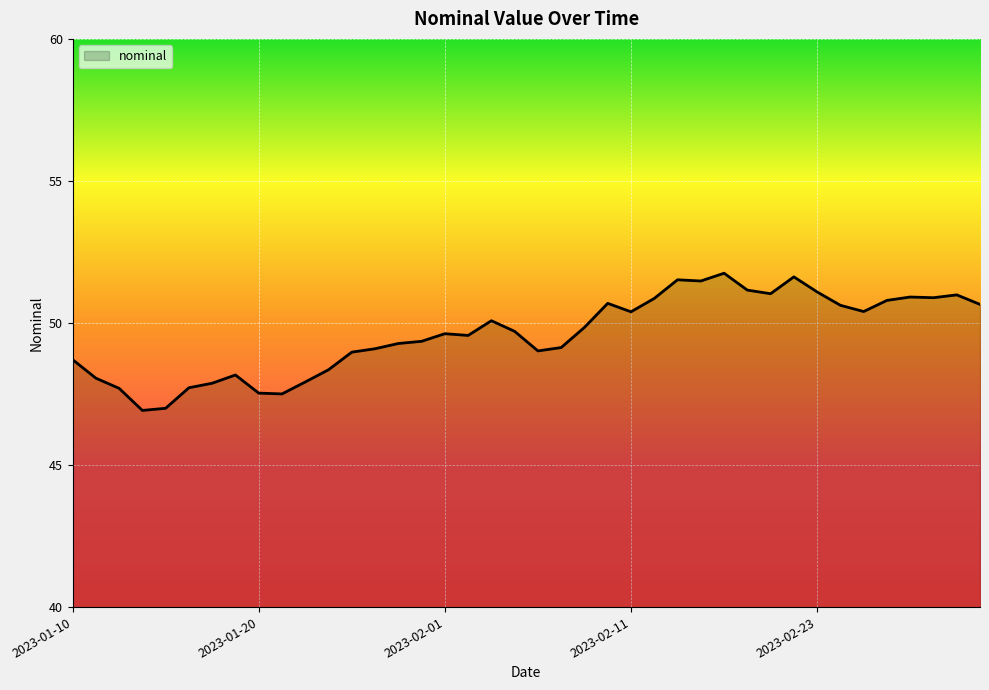

Does the chart display data point markers on the line(s)?

No